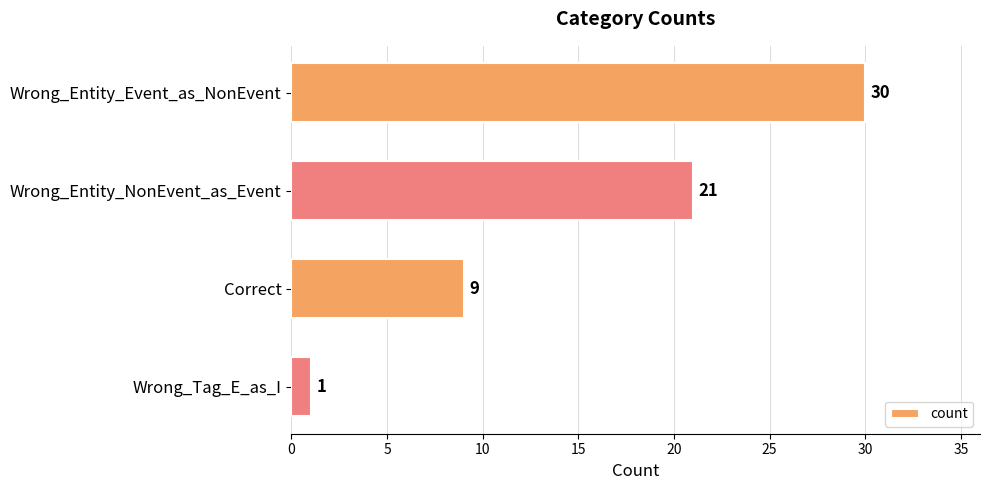

What is the label of the 2nd bar from the top?

Wrong_Entity_NonEvent_as_Event